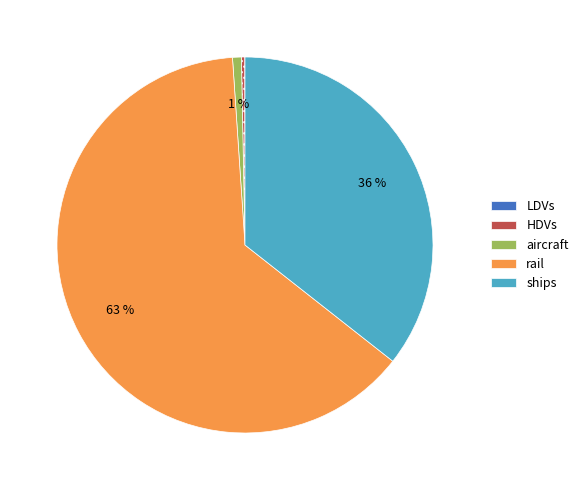

What is the largest slice in the pie chart?

rail